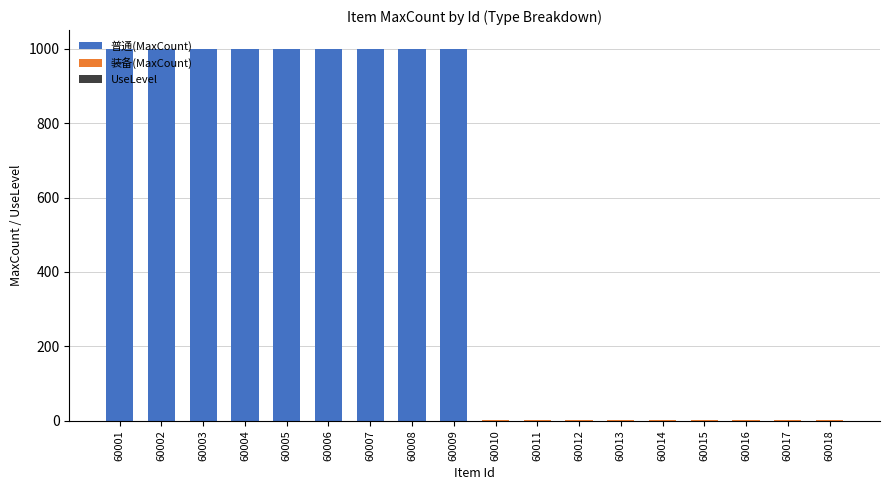

The 普通(MaxCount) series shows 1599 at 60005. True or false?

False